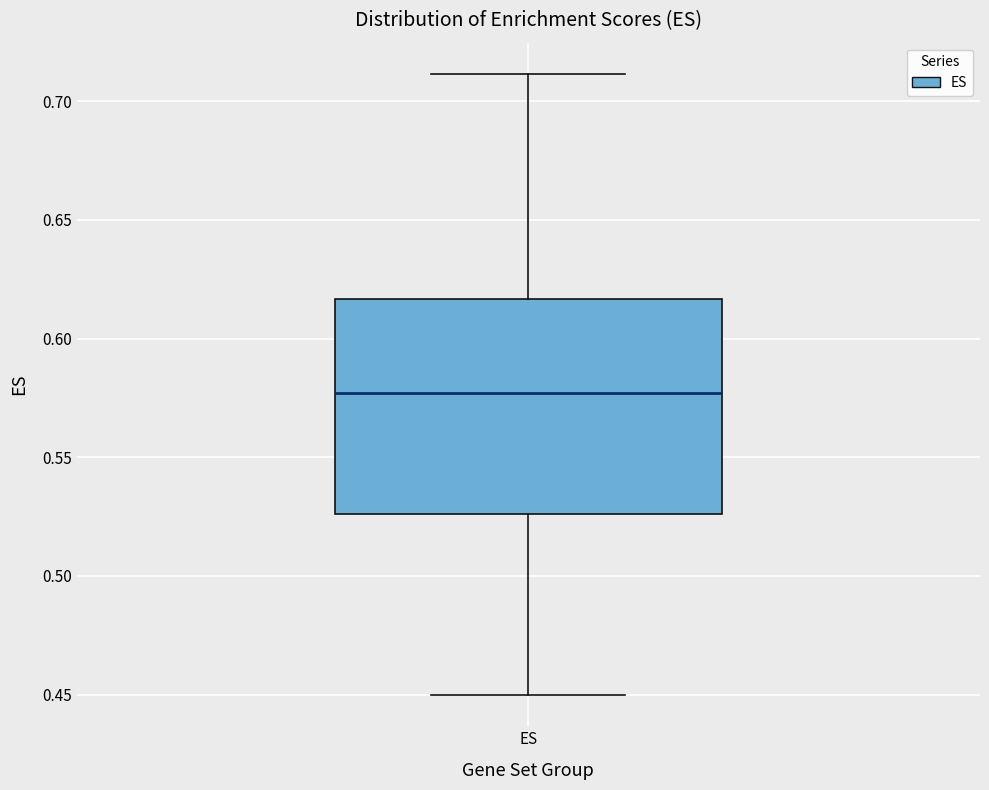

Read this box plot against the y-axis: the position of the median line, the range covered by the box, and the ends of both whiskers. The values are not printed on the chart, so give them approximately, as read against the axis.

median 0.575, box 0.525 to 0.615, whiskers 0.450 to 0.710